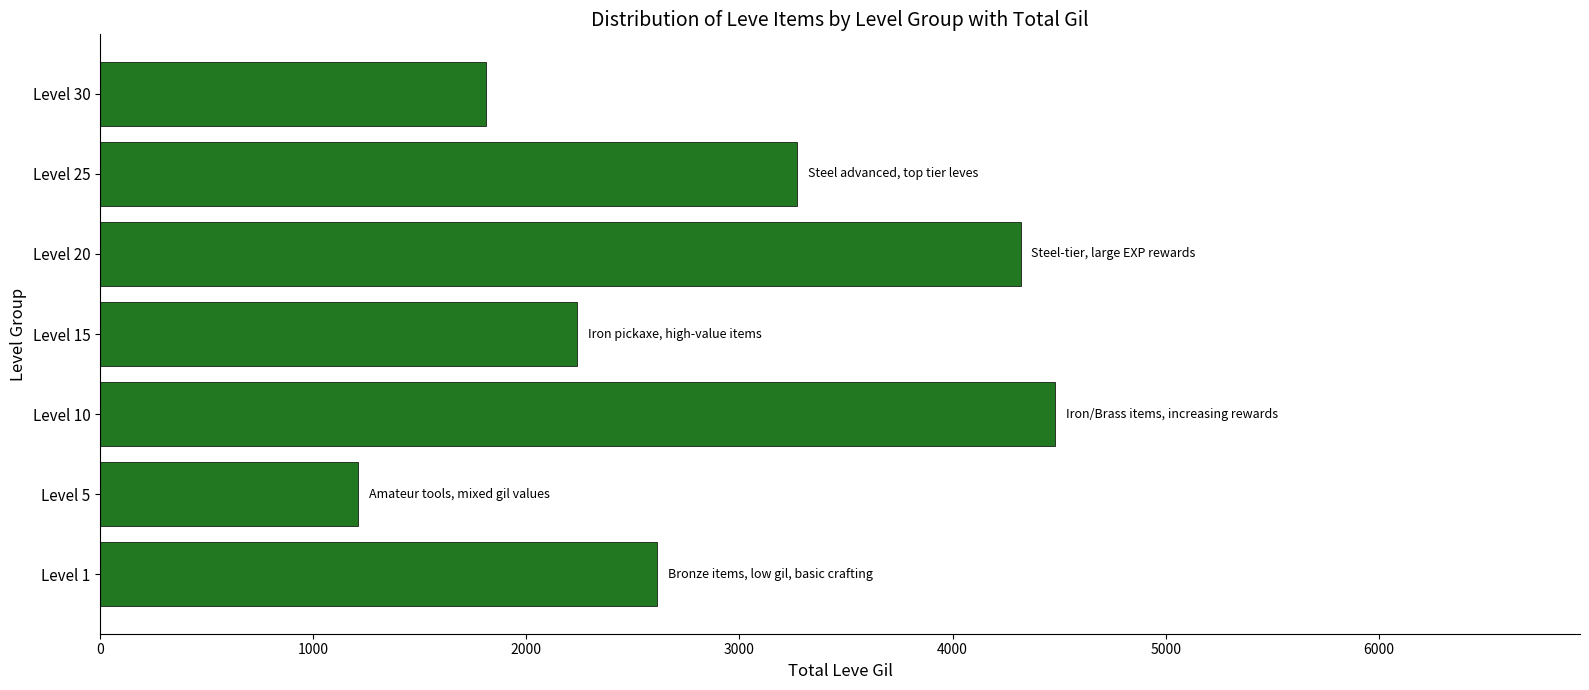

Does the chart contain any negative values?

No